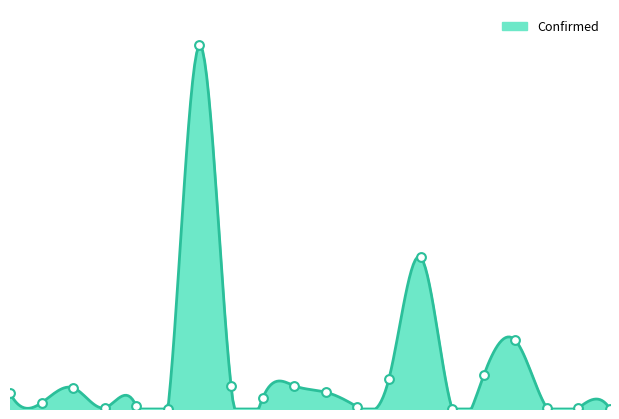

At which category is the sum across all series the highest?

Argentina